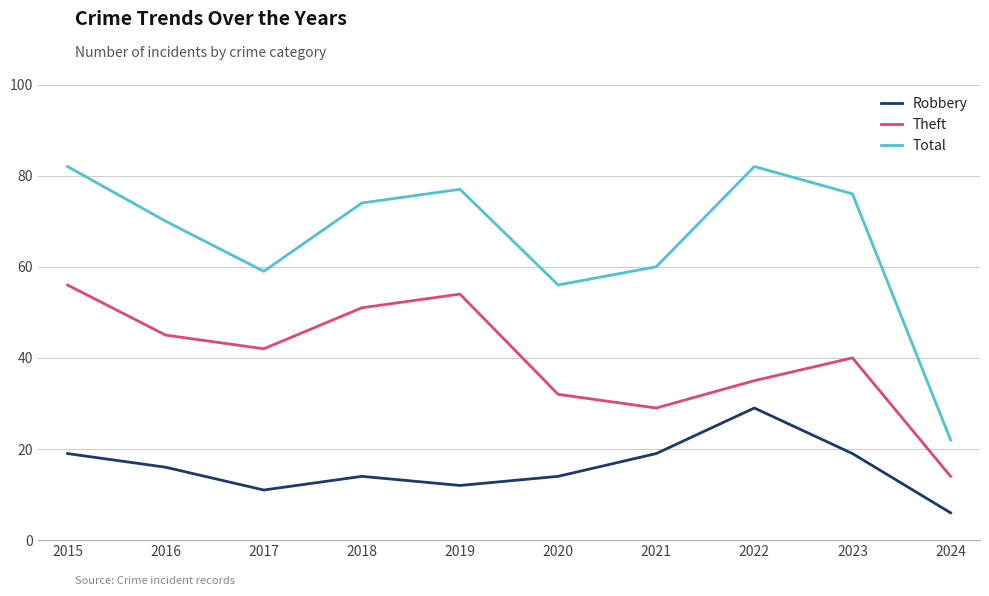

Reading left to right, list all the values displayed in this chart.

Robbery: 2015=19	2016=16	2017=11	2018=14	2019=12	2020=14	2021=19	2022=29	2023=19	2024=6
Theft: 2015=56	2016=45	2017=42	2018=51	2019=54	2020=32	2021=29	2022=35	2023=40	2024=14
Total: 2015=82	2016=70	2017=59	2018=74	2019=77	2020=56	2021=60	2022=82	2023=76	2024=22